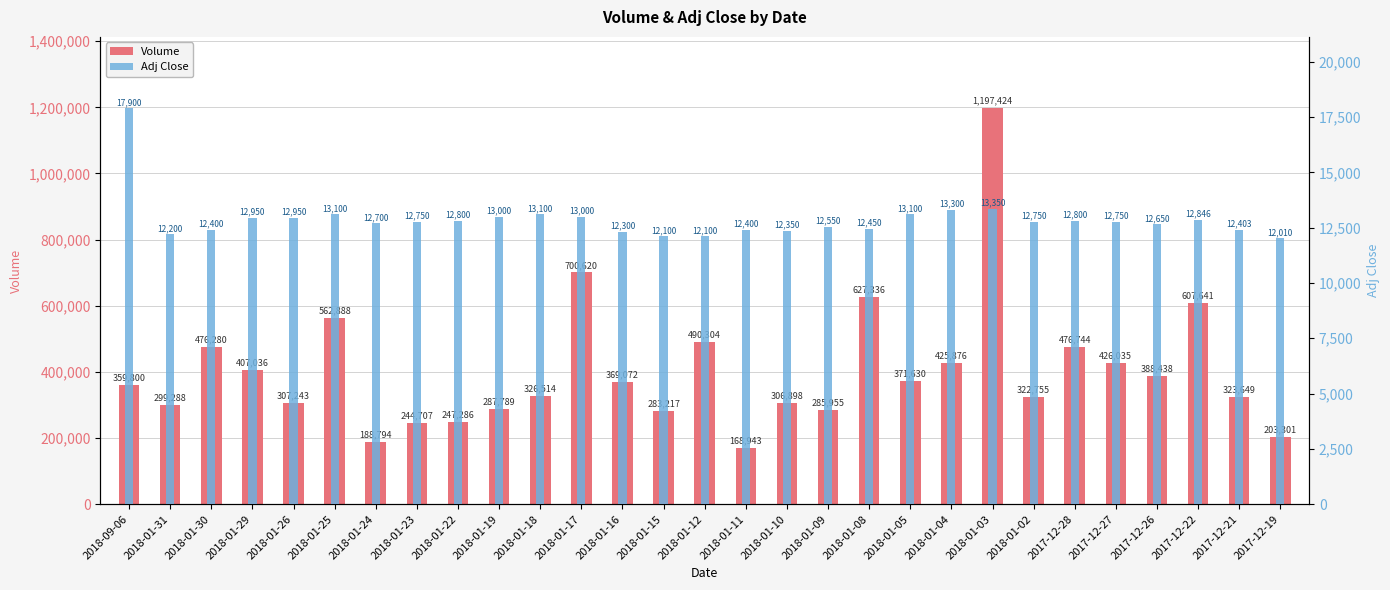

The Adj Close series shows 5407 at 2018-09-06. True or false?

False